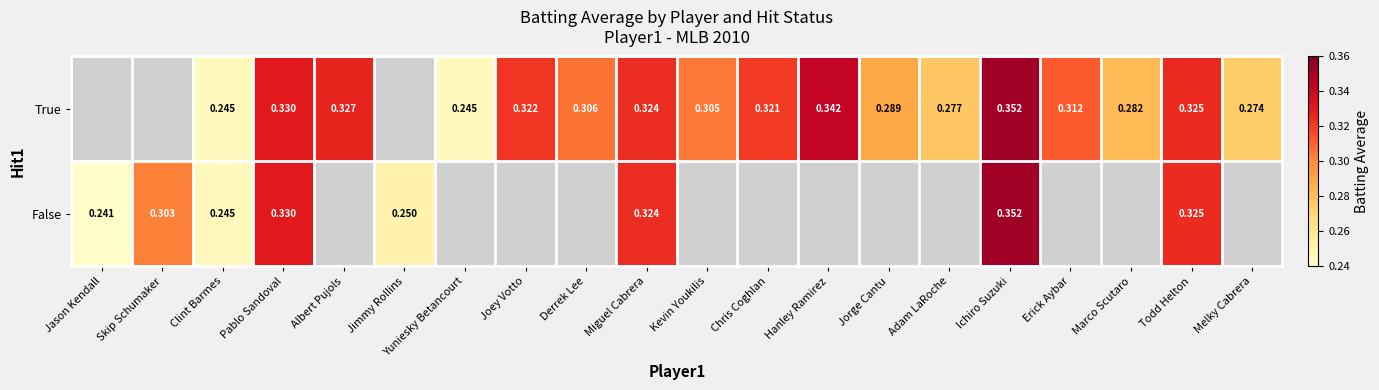

Is the value of True at Todd Helton greater than the value of False at Jason Kendall?

Yes